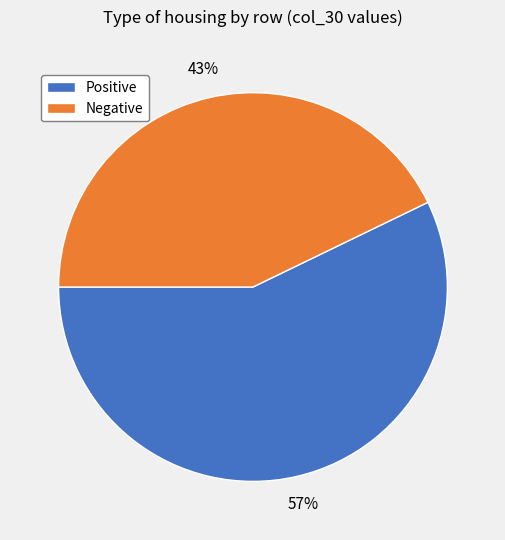

How many slices are in this pie chart?

2